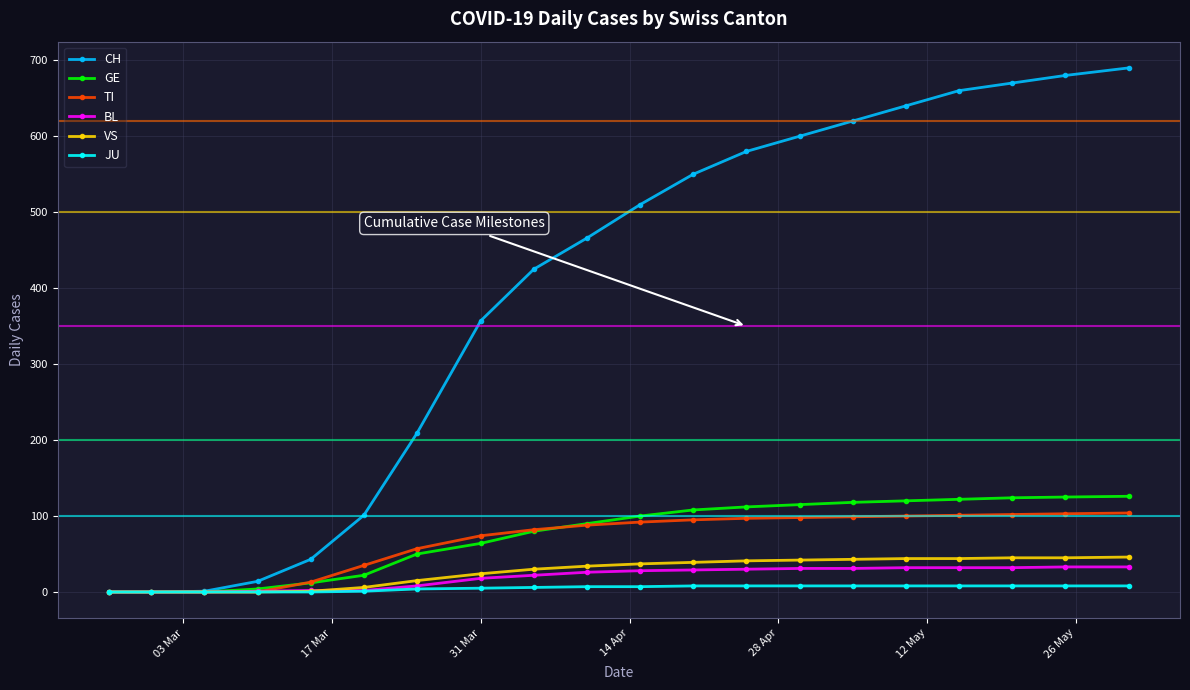

Which series has the widest spread of values?

CH